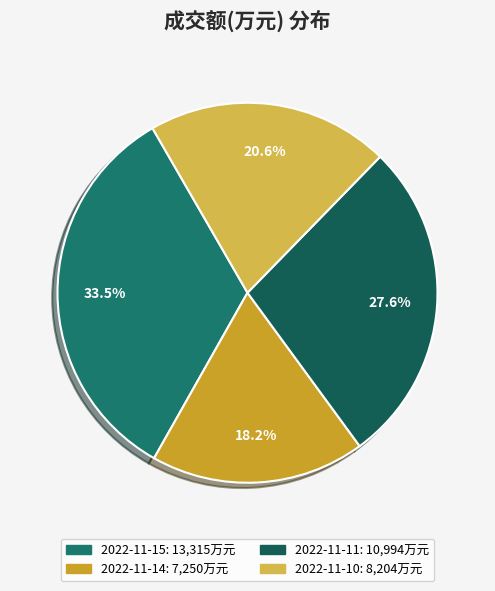

To the nearest percent, what is the difference between the 2022-11-14 and 2022-11-10 slice percentages?

2%